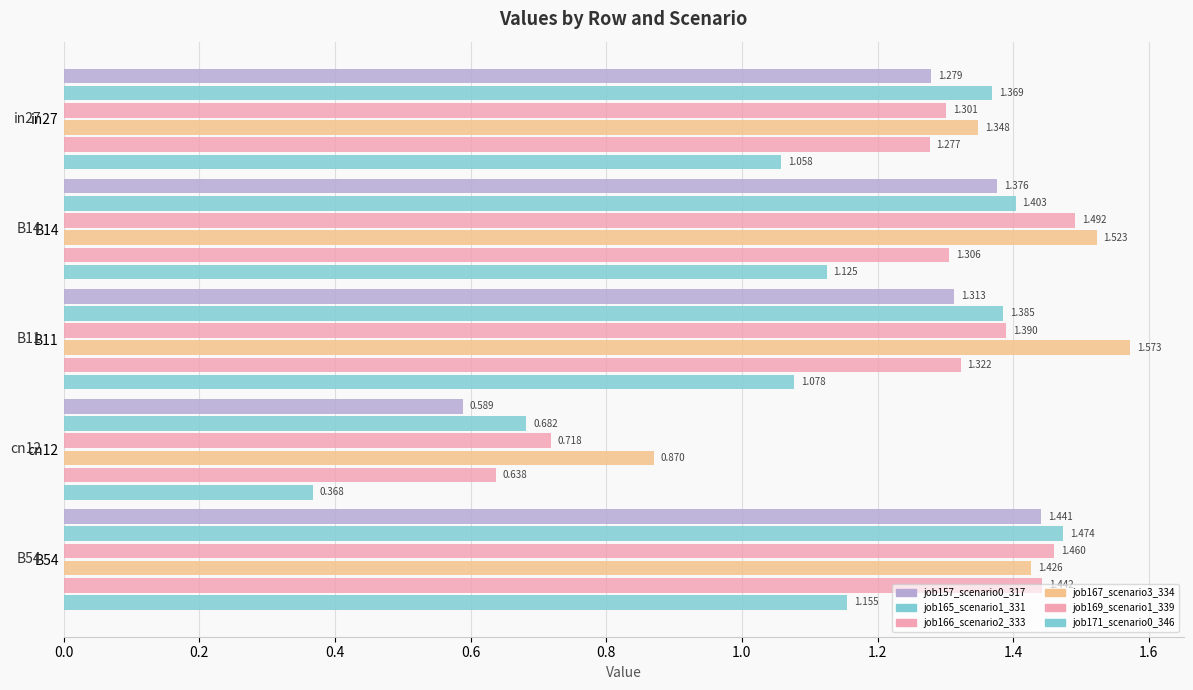

List the series in order of their peak value, lowest first.

job171_scenario0_346, job157_scenario0_317, job169_scenario1_339, job165_scenario1_331, job166_scenario2_333, job167_scenario3_334